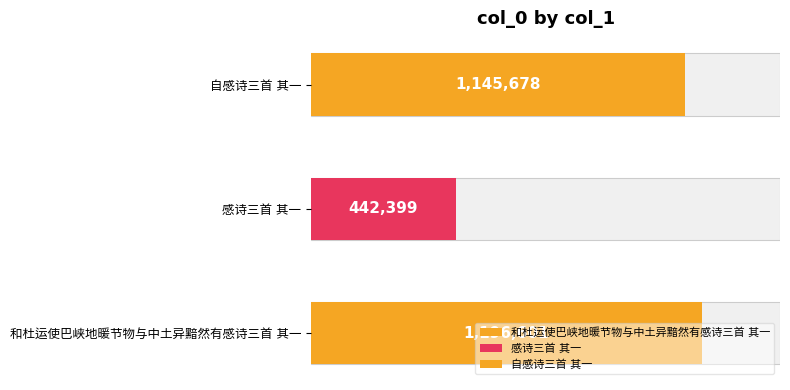

Are the bars horizontal?

Yes